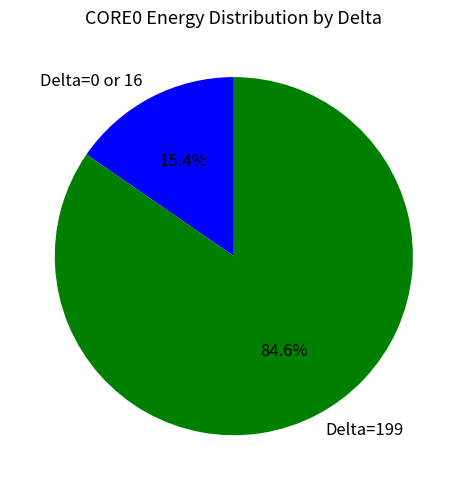

Which category has the biggest portion of the pie?

Delta=199